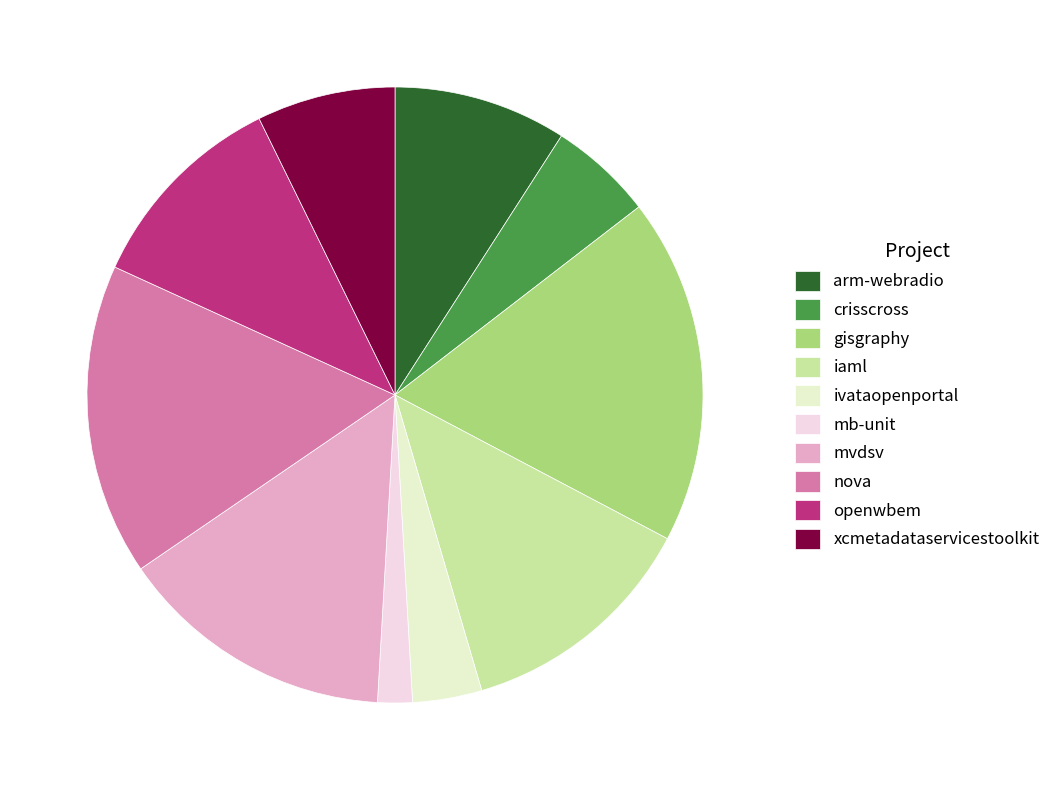

How many slices are in this pie chart?

10